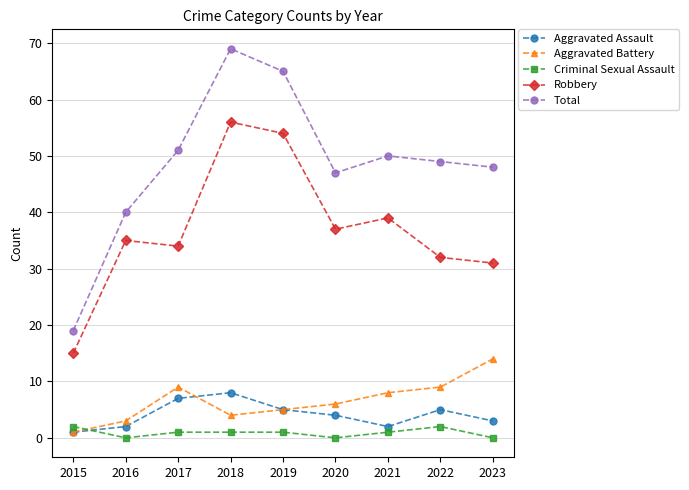

Reading left to right, transcribe all the data shown in this chart.

Aggravated Assault: 2015=1	2016=2	2017=7	2018=8	2019=5	2020=4	2021=2	2022=5	2023=3
Aggravated Battery: 2015=1	2016=3	2017=9	2018=4	2019=5	2020=6	2021=8	2022=9	2023=14
Criminal Sexual Assault: 2015=2	2016=0	2017=1	2018=1	2019=1	2020=0	2021=1	2022=2	2023=0
Robbery: 2015=15	2016=35	2017=34	2018=56	2019=54	2020=37	2021=39	2022=32	2023=31
Total: 2015=19	2016=40	2017=51	2018=69	2019=65	2020=47	2021=50	2022=49	2023=48